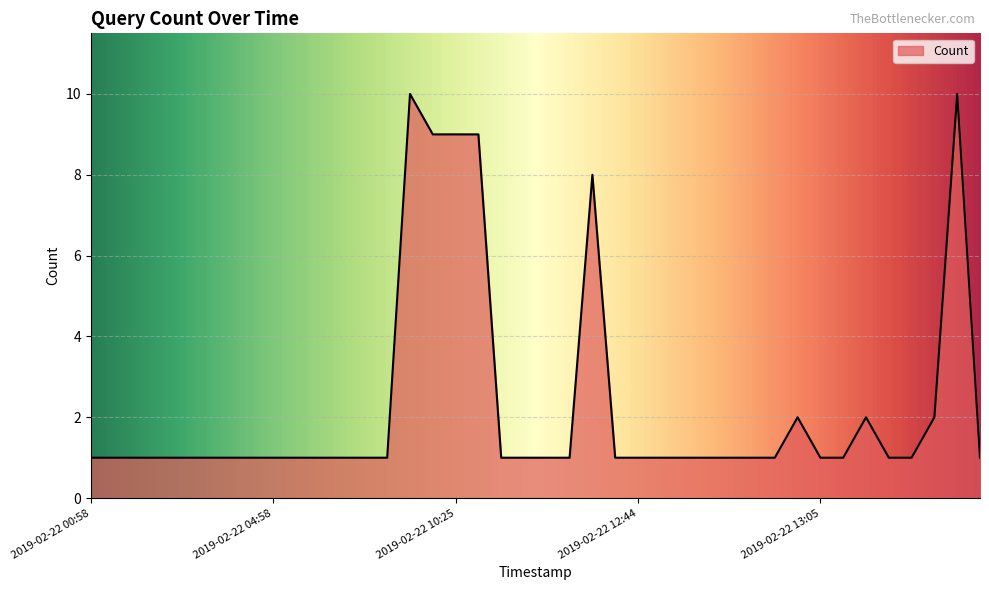

What is the greatest value displayed?

10